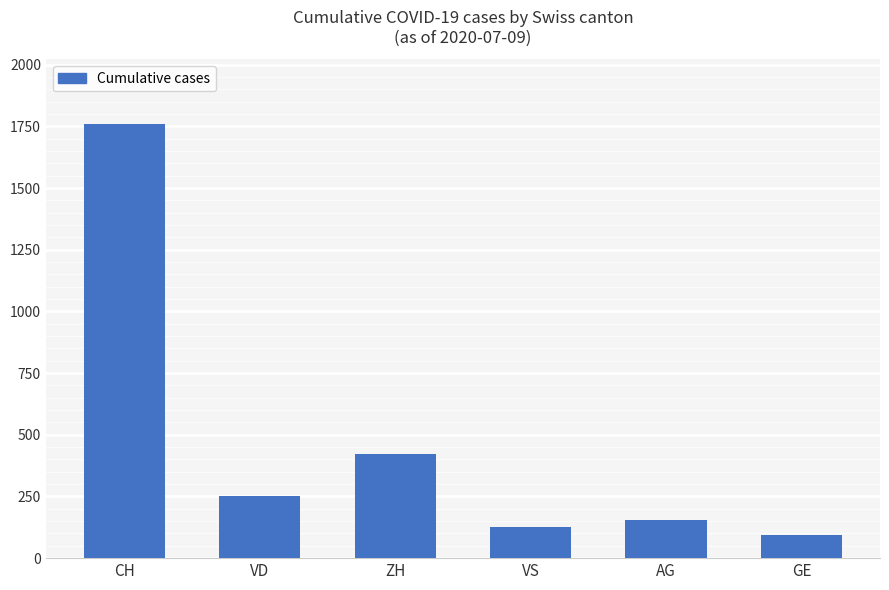

What is the minimum value shown in the chart?

92